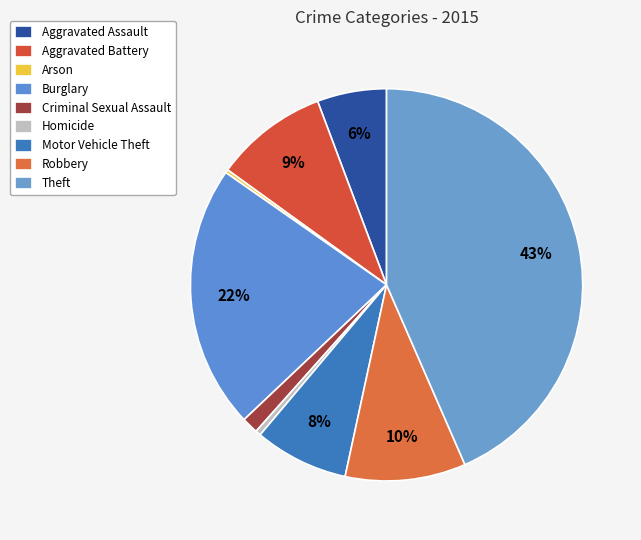

To the nearest percent, what is the difference between the Criminal Sexual Assault and Robbery slice percentages?

9%